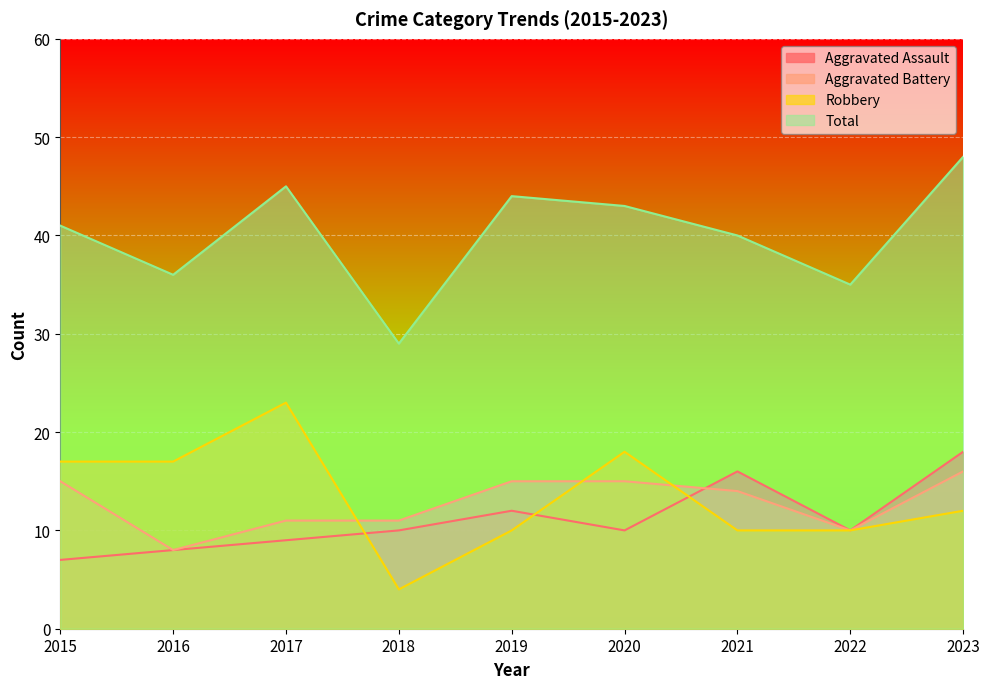

What is the difference between the second highest and minimum values in the Robbery series?

14